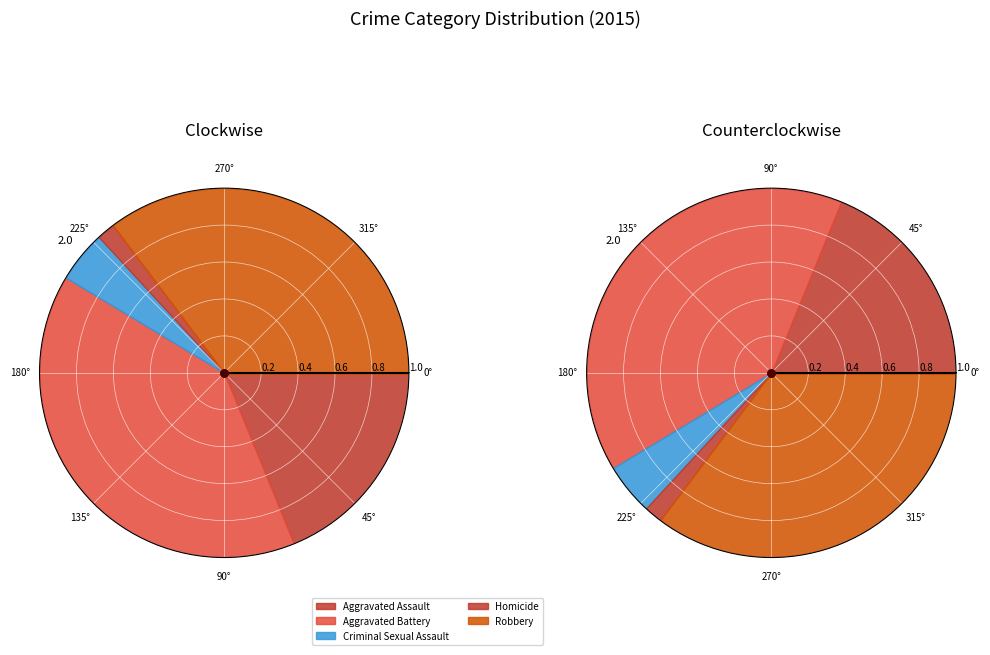

How many segments does this pie chart have?

5